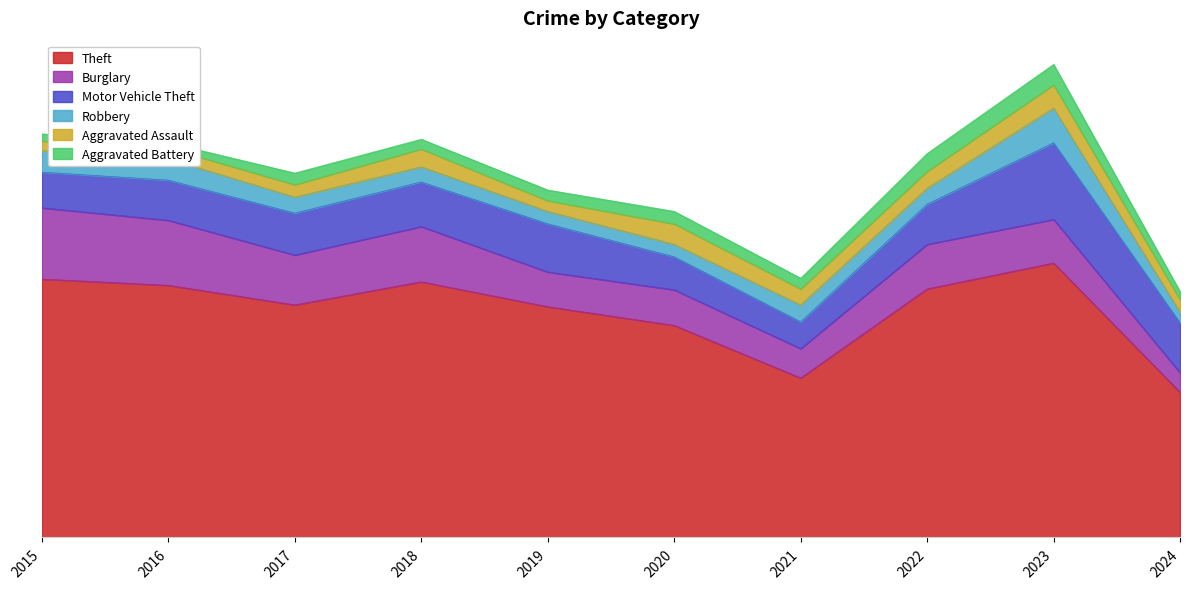

What value does the Aggravated Assault series have at 2023, to the nearest 5?

25